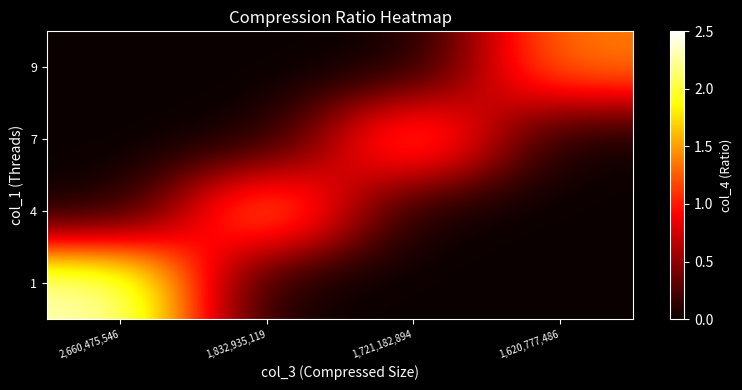

Rank the series at 2,660,475,546 from lowest to highest value.

4, 7, 9, 1